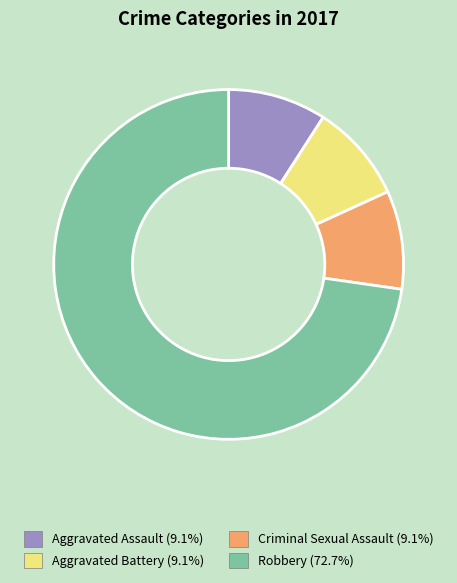

Does Aggravated Battery represent more than half of the total?

No